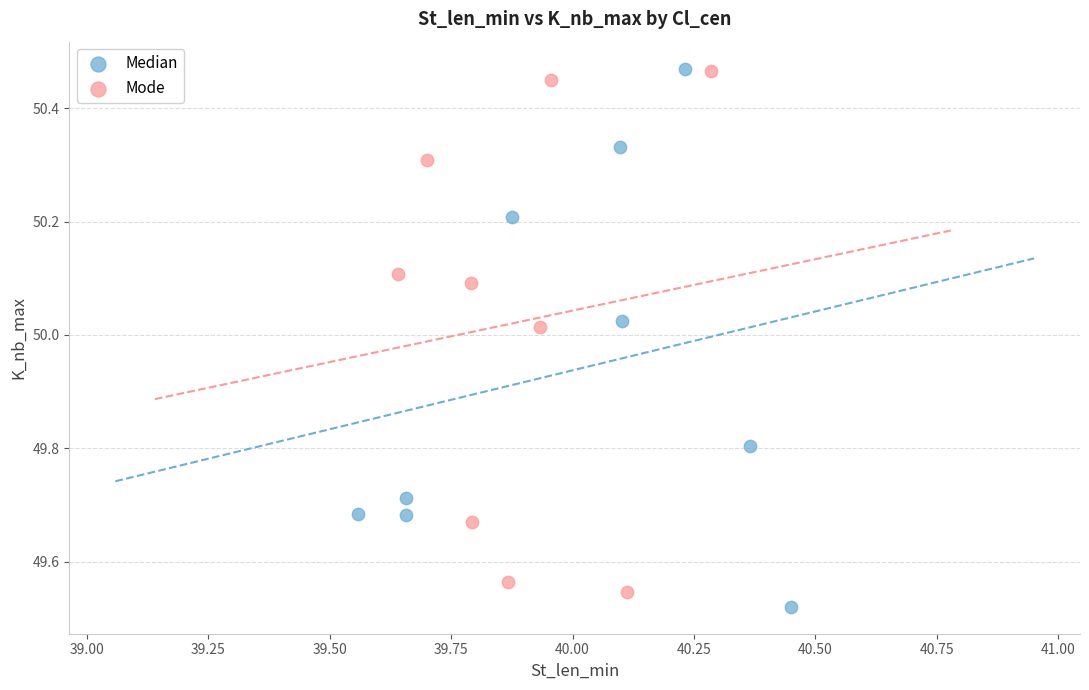

Which series has the largest Y range (max minus min)?

Median